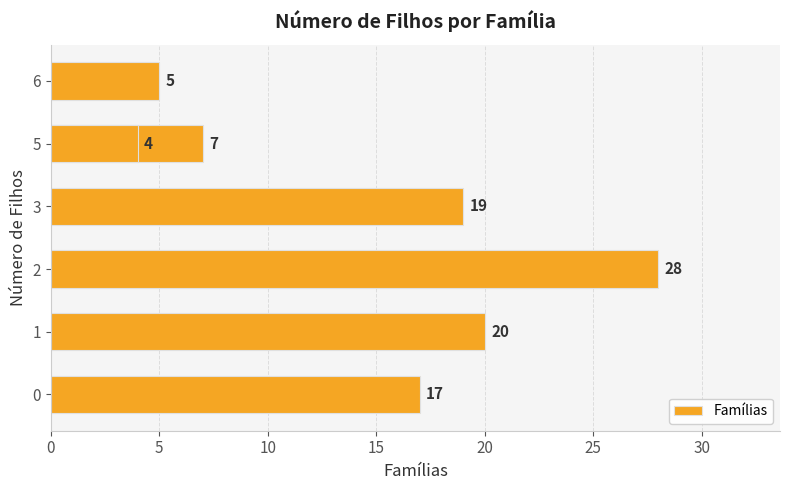

How many bars are there in total?

7